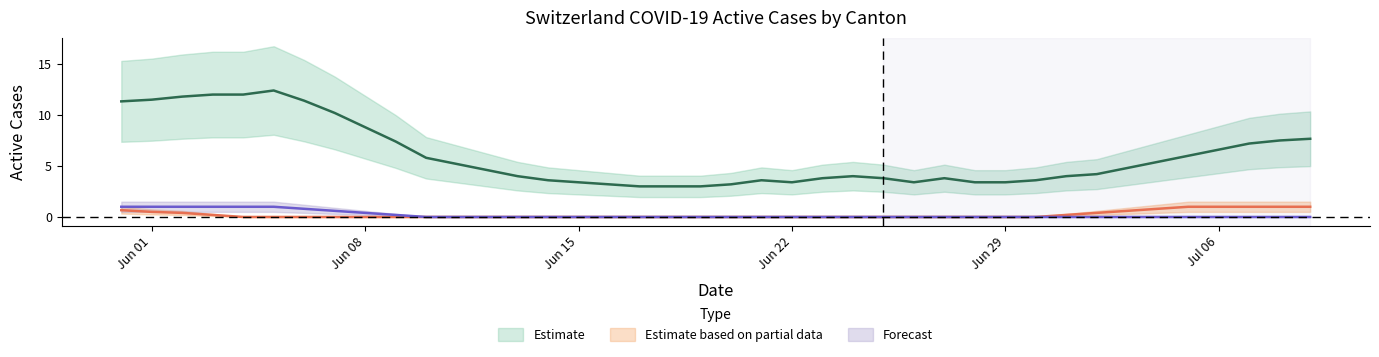

What is the difference between the highest and lowest values at 39?

8